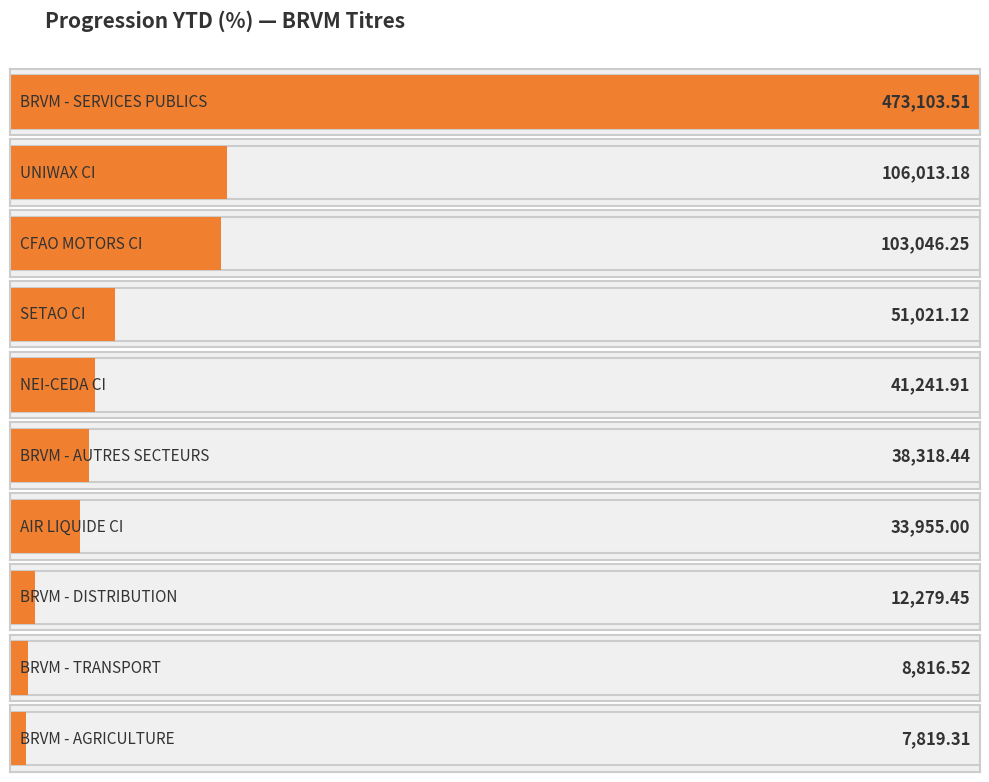

Does the chart contain stacked bars?

No